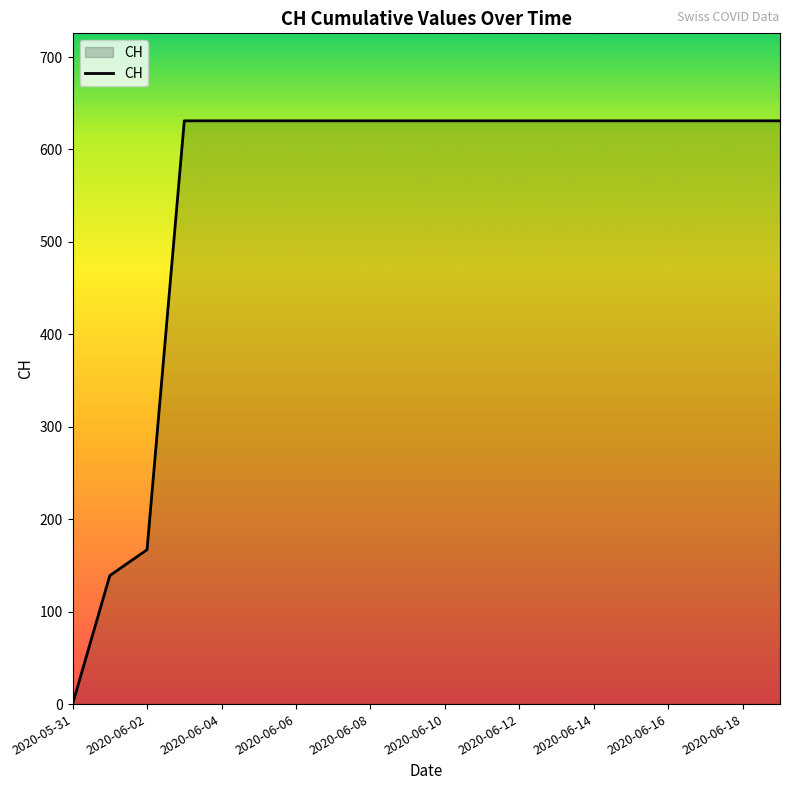

What is the maximum value shown in the chart?

631